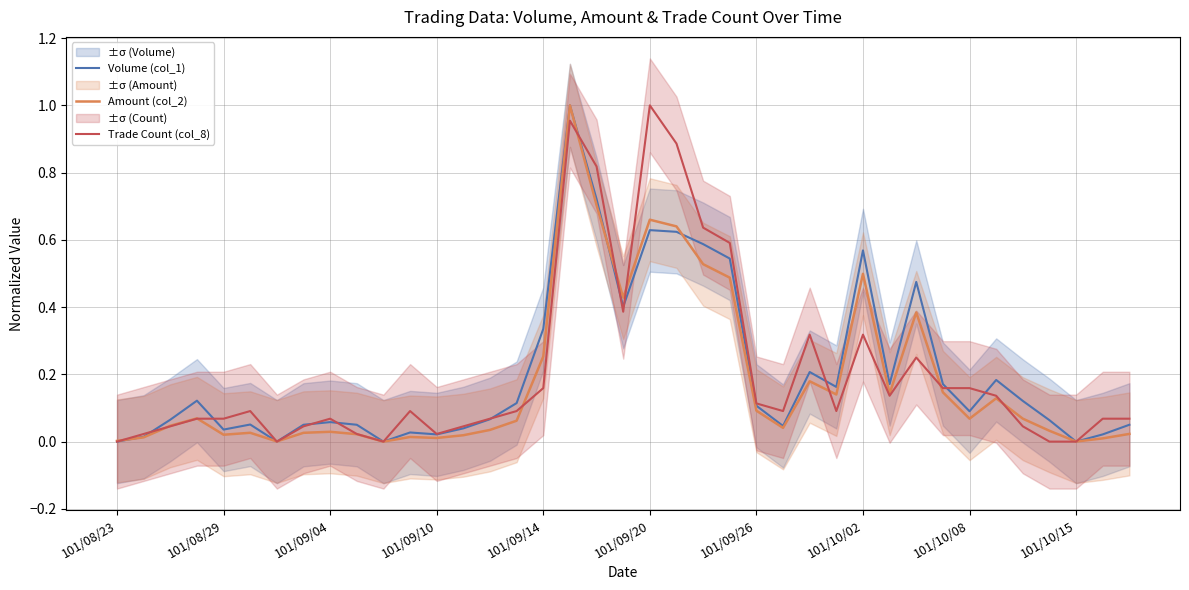

Which series has the widest spread of values?

Volume (col_1)